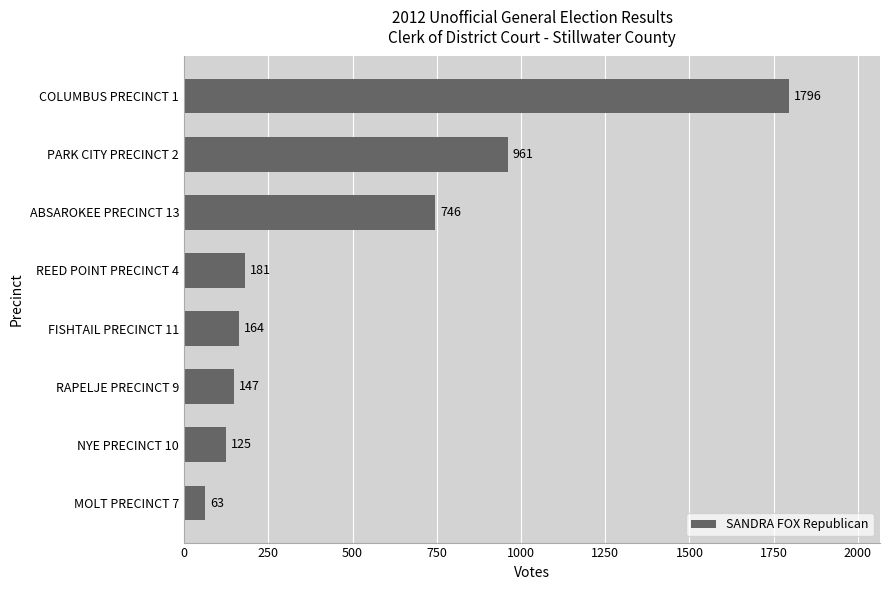

Between RAPELJE PRECINCT 9 and ABSAROKEE PRECINCT 13, which is larger?

ABSAROKEE PRECINCT 13